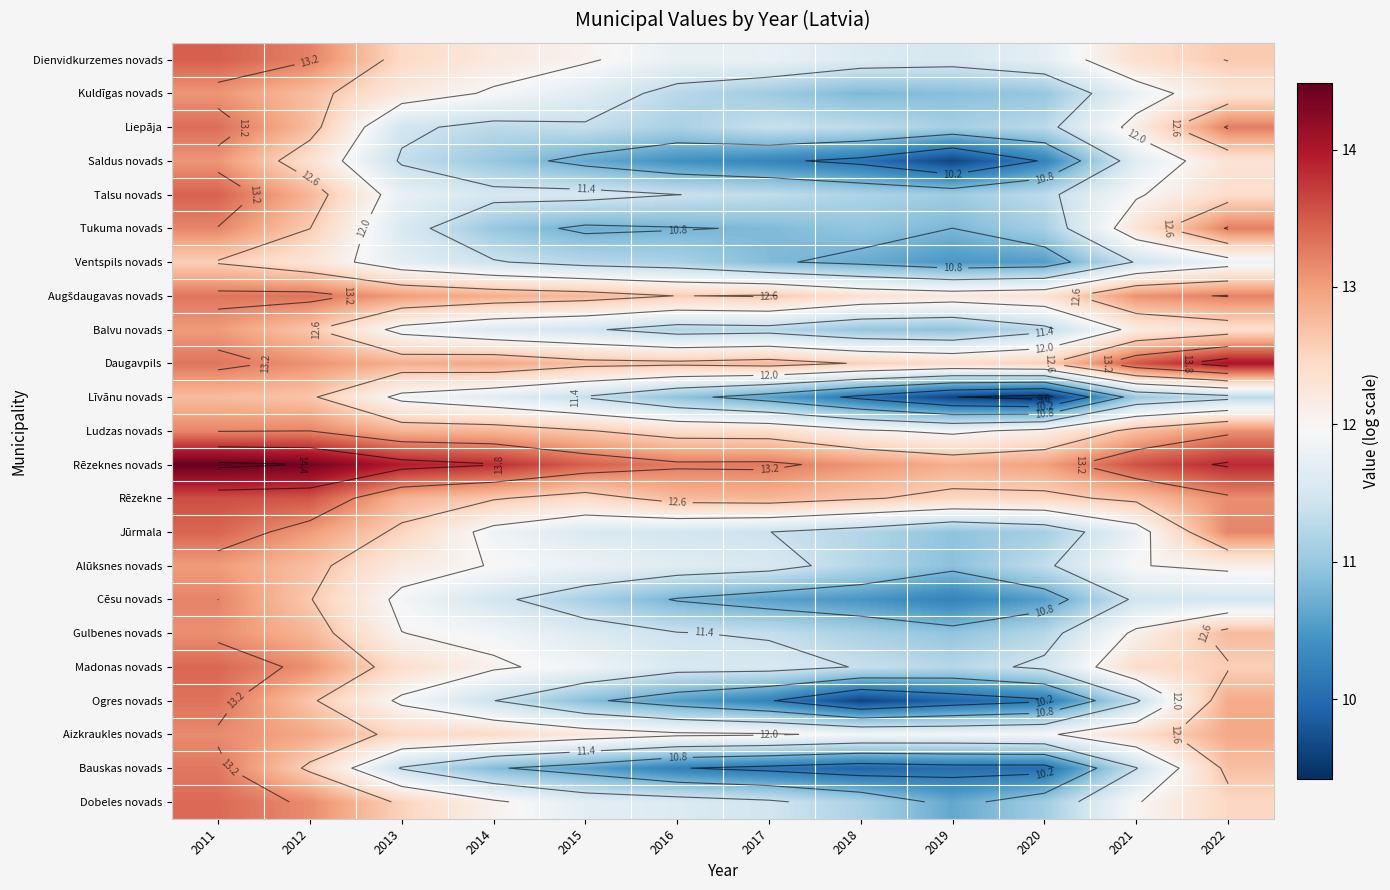

List the series in order of their peak value, lowest first.

Ventspils novads, Līvānu novads, Alūksnes novads, Balvu novads, Kuldīgas novads, Saldus novads, Gulbenes novads, Aizkraukles novads, Ludzas novads, Cēsu novads, Tukuma novads, Bauskas novads, Augšdaugavas novads, Ogres novads, Liepāja, Dobeles novads, Madonas novads, Jūrmala, Talsu novads, Dienvidkurzemes novads, Rēzekne, Daugavpils, Rēzeknes novads